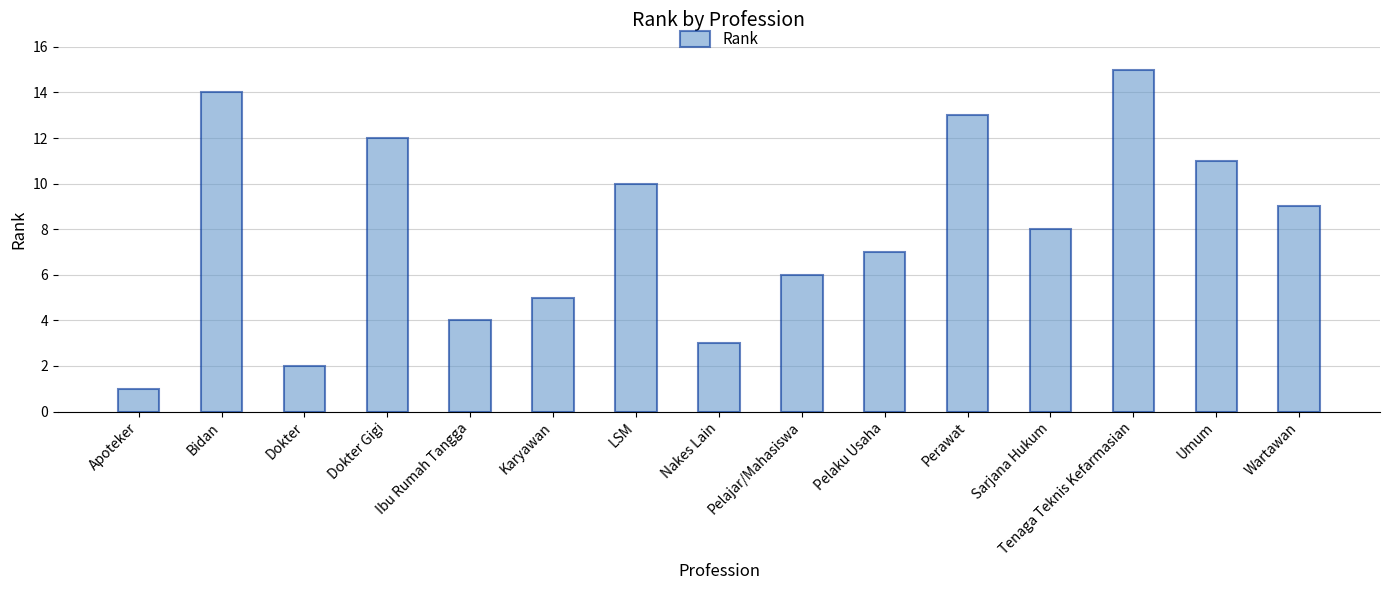

What is the ratio of the value at Dokter Gigi to the value at Pelajar/Mahasiswa?

2.0